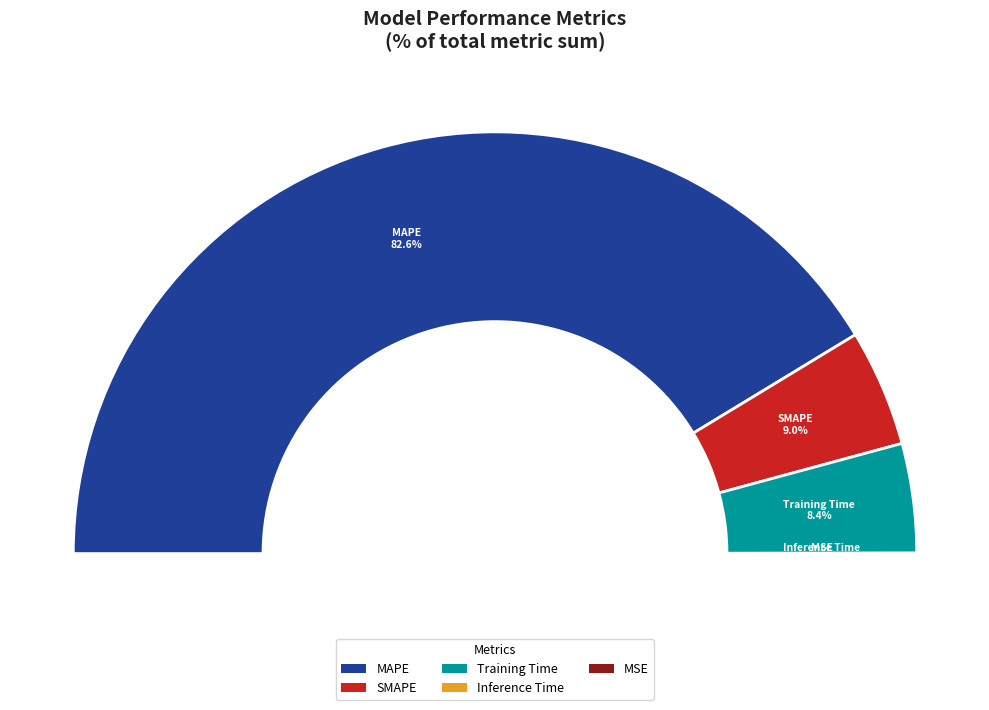

To the nearest percent, what is the difference between the largest and smallest slice percentages?

83%